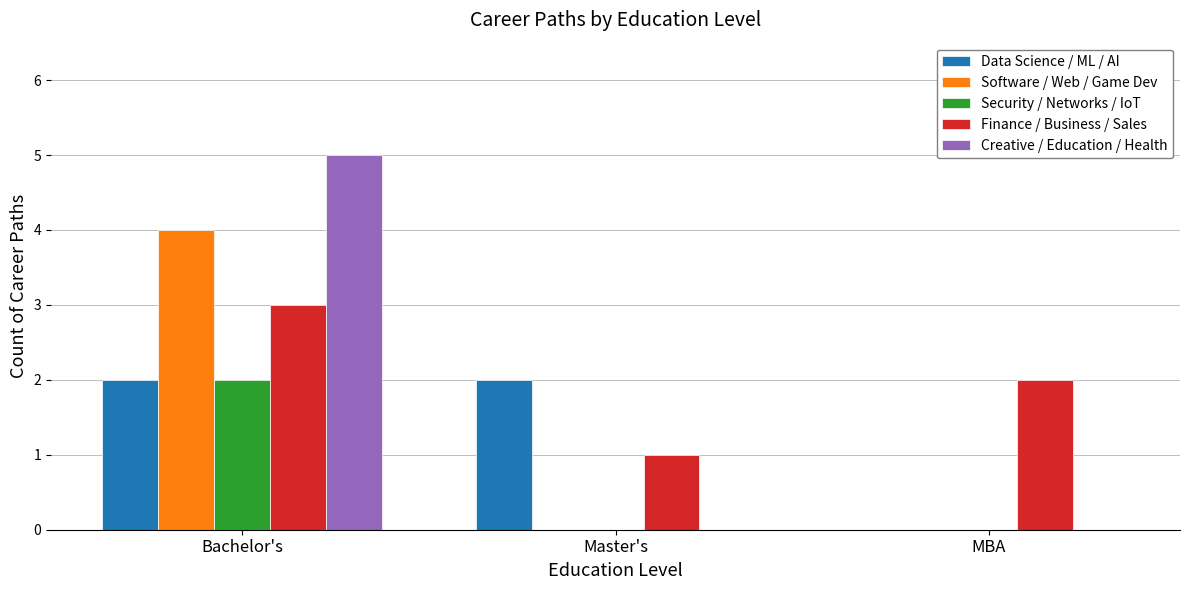

The value of Software / Web / Game Dev at Master's is 2. True or false?

False